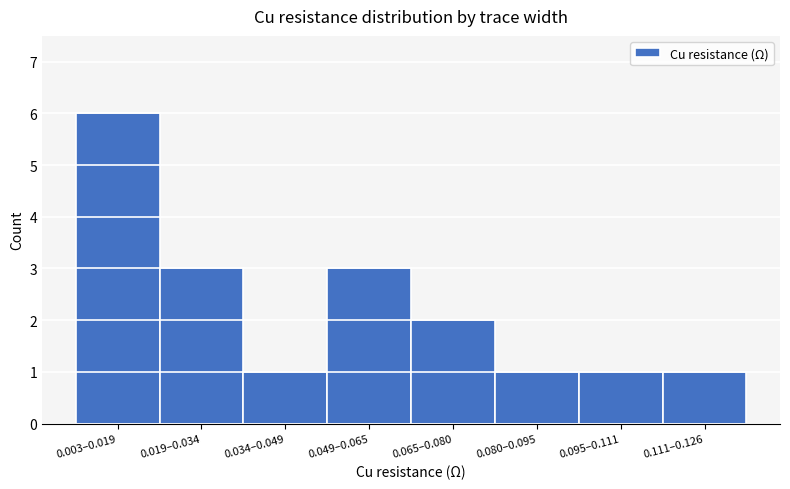

Reading left to right, what are all the values shown in this chart?

6	3	1	3	2	1	1	1